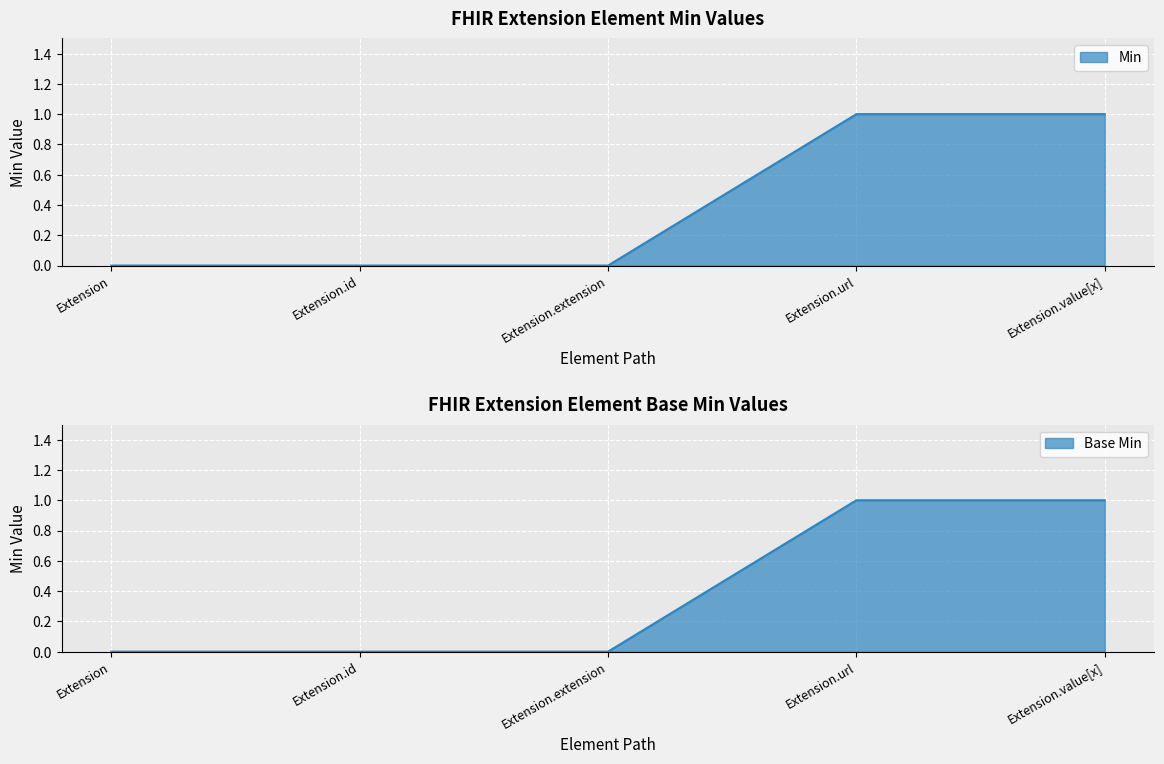

True or false: Base Min has more than 1 points higher than both neighbors.

False